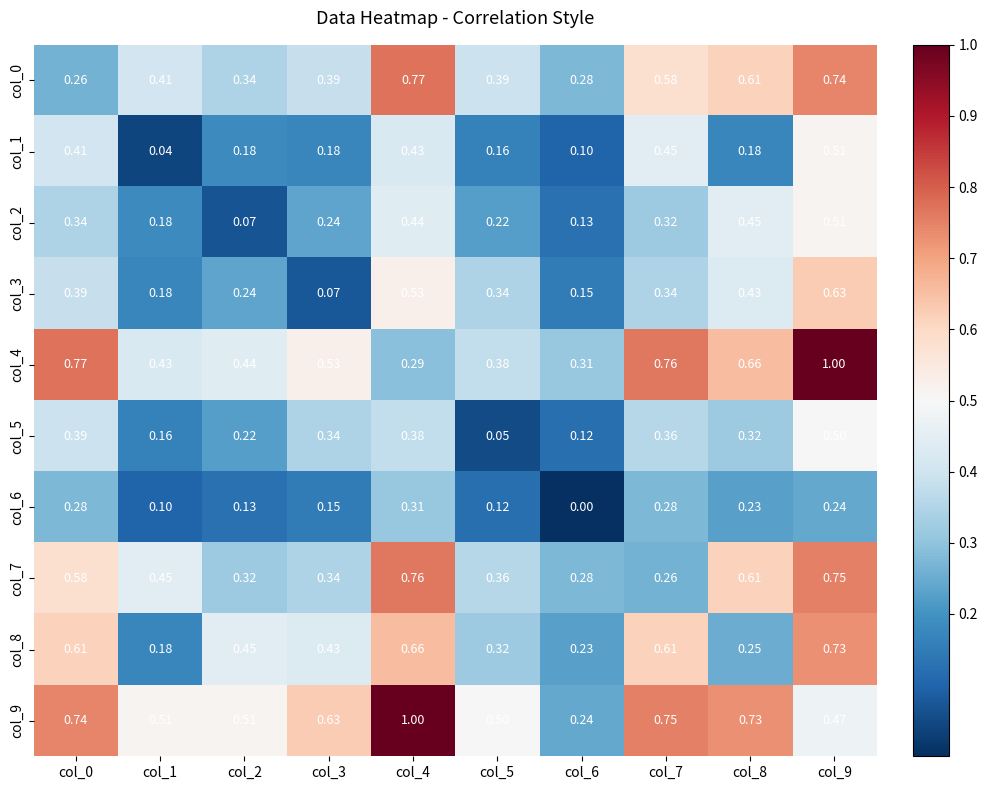

How many distinct data groups are displayed?

10